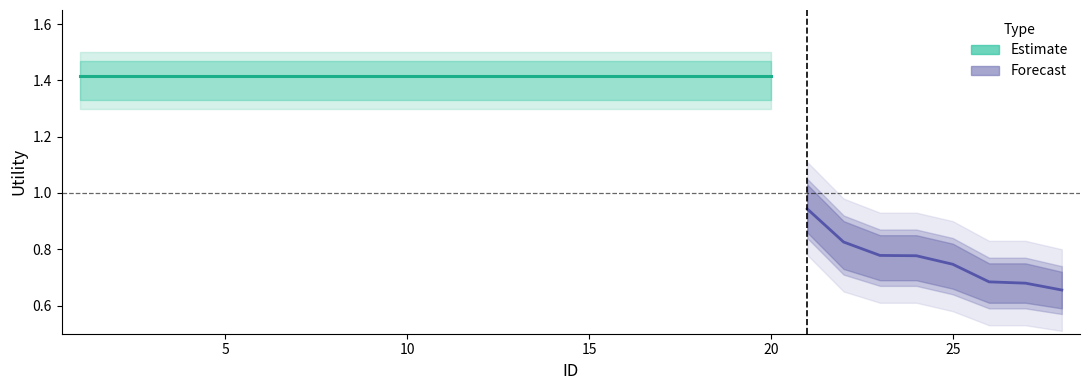

What is the maximum value shown in the chart?

1.5